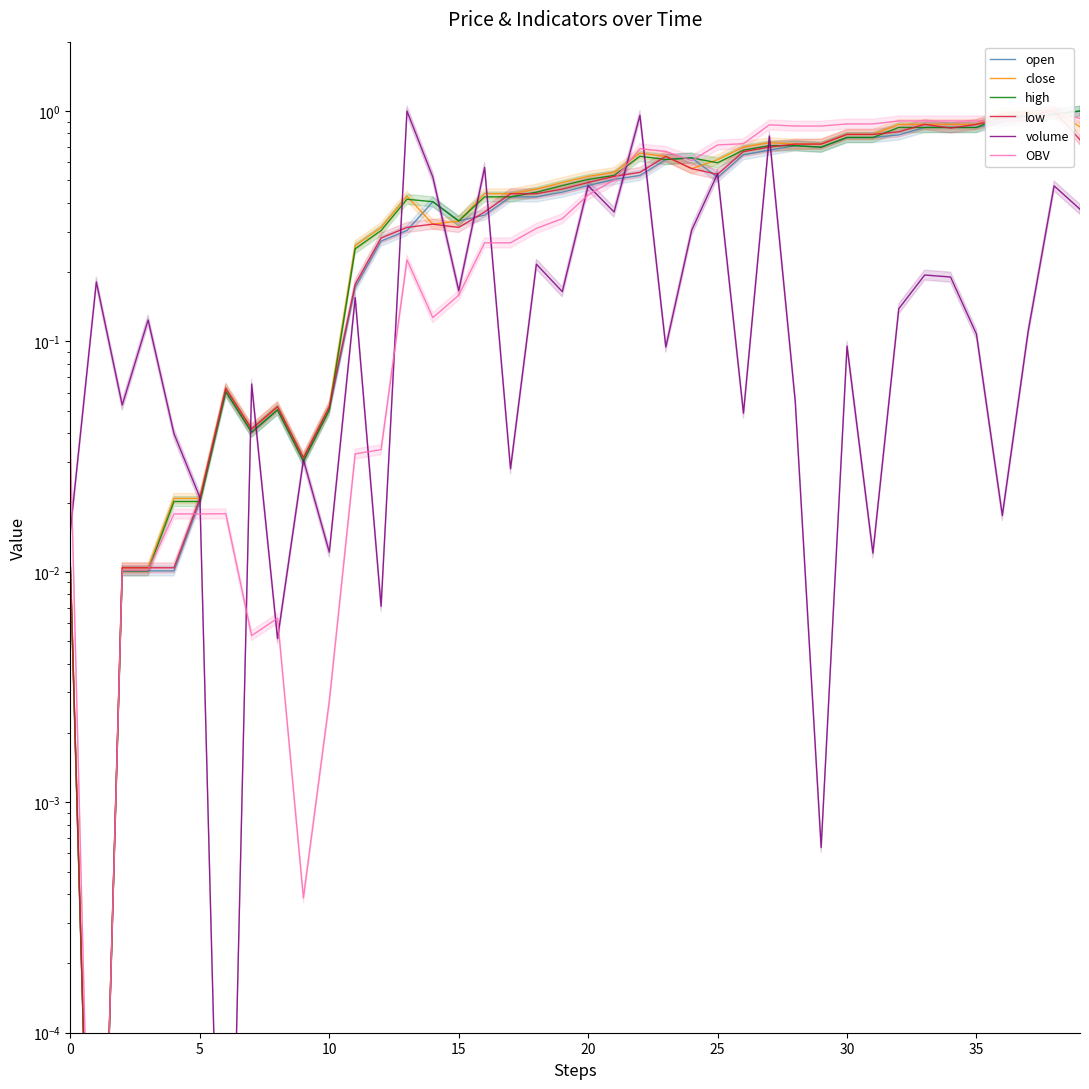

The open series shows 0.0 at 5. True or false?

True